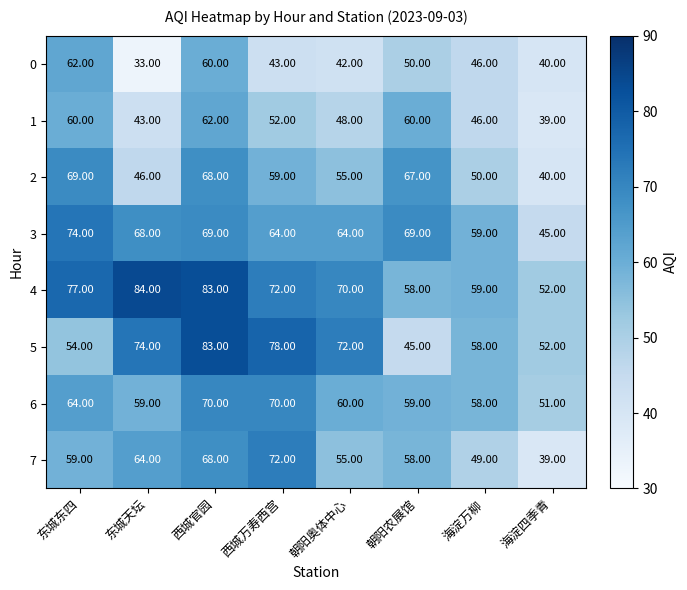

Between 东城东四 and 西城万寿西宫, which series saw the biggest shift?

5